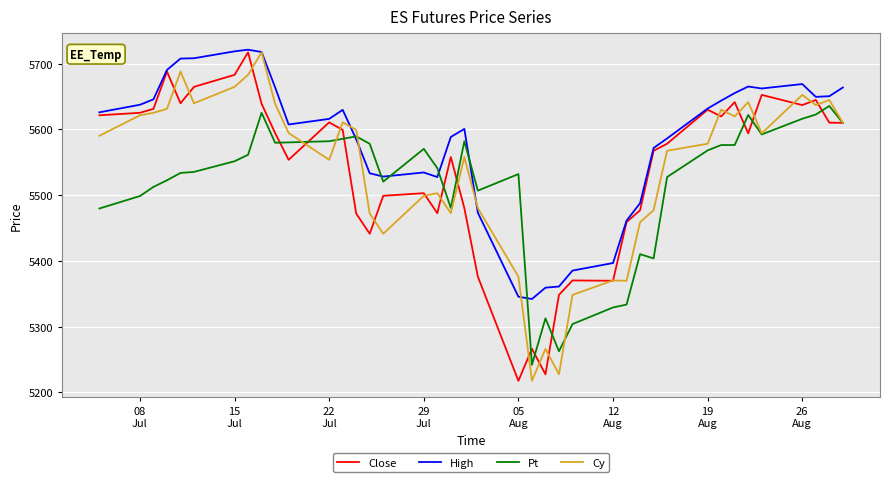

What is the minimum value for High?

5342.0